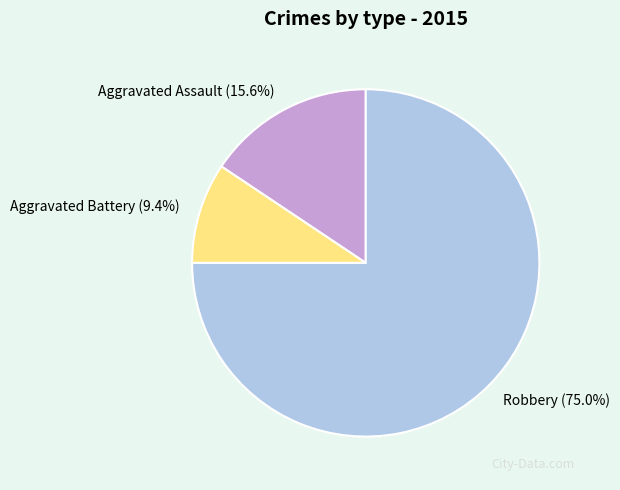

What percentage do Aggravated Battery and Robbery together represent?

84.4%